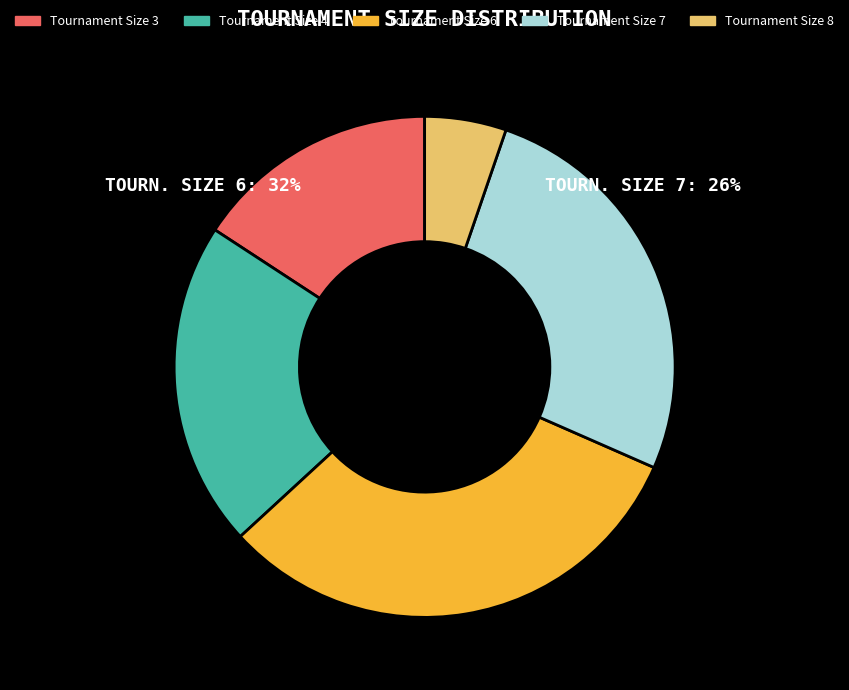

Combined, do Tournament Size 8 and Tournament Size 4 account for over 50%?

No